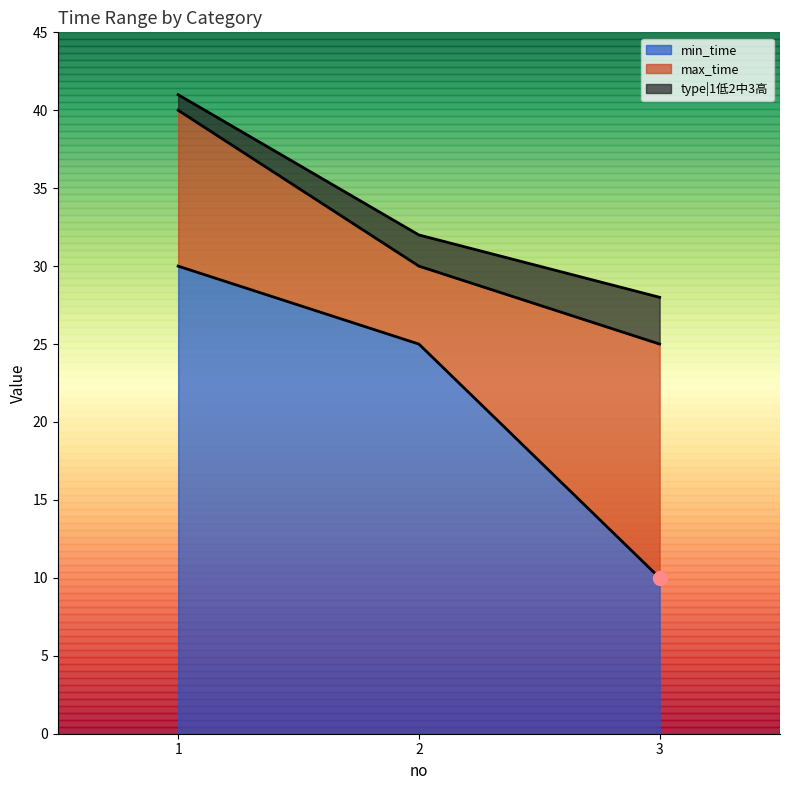

Is it true that min_time equals 30 at 1?

True